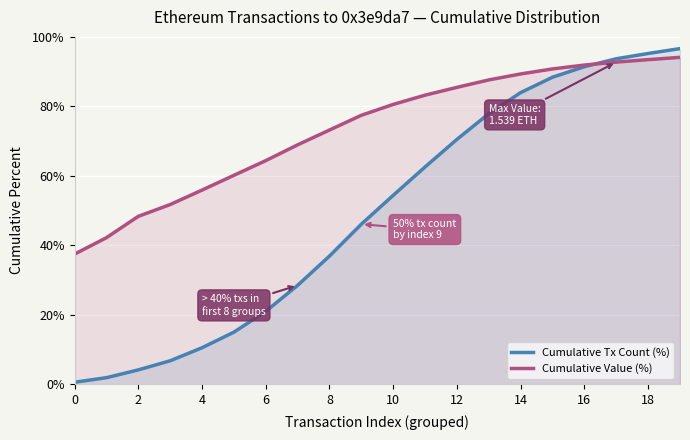

Which series has the largest range (max minus min)?

Cumulative Tx Count (%)